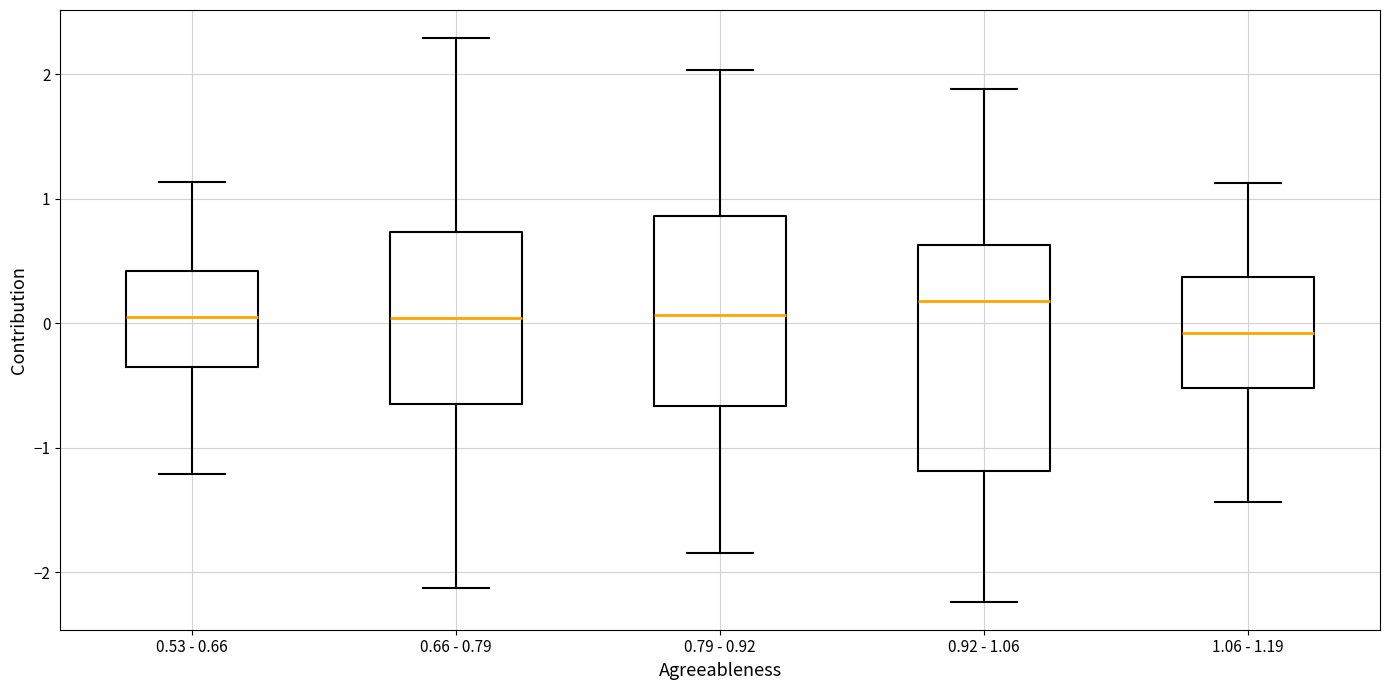

Reading left to right, transcribe this box plot: for each box, give where its median line is, the range the box spans, and where its two whiskers end, as read against the y-axis. The values are not printed on the chart, so give them approximately, as read against the axis.

0.53 - 0.66: median 0.1, box -0.4 to 0.4, whiskers -1.2 to 1.1
0.66 - 0.79: median 0.0, box -0.7 to 0.7, whiskers -2.1 to 2.3
0.79 - 0.92: median 0.1, box -0.7 to 0.9, whiskers -1.8 to 2.0
0.92 - 1.06: median 0.2, box -1.2 to 0.6, whiskers -2.2 to 1.9
1.06 - 1.19: median -0.1, box -0.5 to 0.4, whiskers -1.4 to 1.1